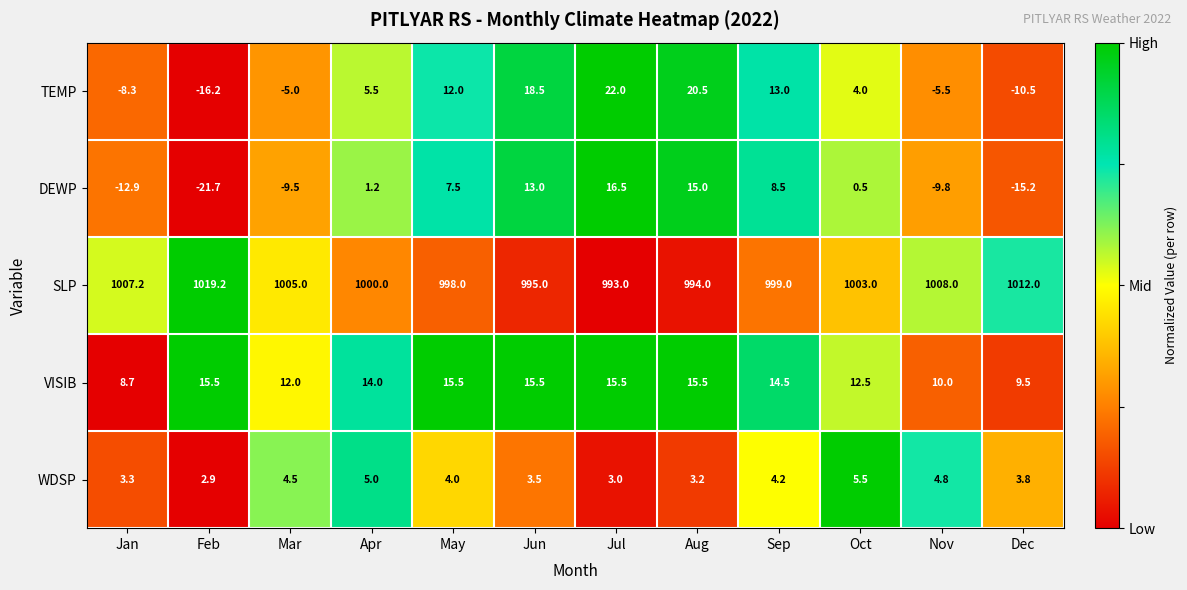

At which category is the sum across all series the highest?

Jul